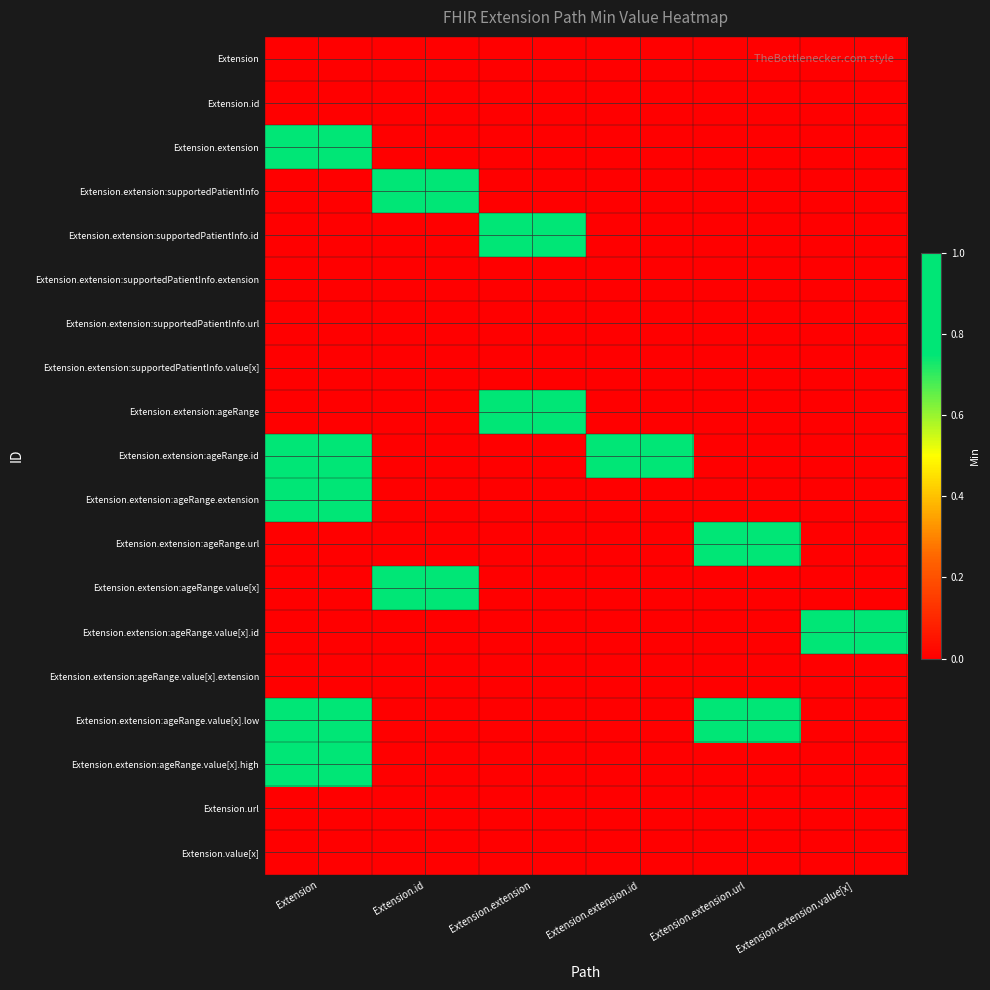

Reading right to left, what are all the values shown in this chart?

Extension: Extension.extension.value[x]=0	Extension.extension.url=0	Extension.extension.id=0	Extension.extension=0	Extension.id=0	Extension=0
Extension.id: Extension.extension.value[x]=0	Extension.extension.url=0	Extension.extension.id=0	Extension.extension=0	Extension.id=0	Extension=0
Extension.extension: Extension.extension.value[x]=0	Extension.extension.url=0	Extension.extension.id=0	Extension.extension=0	Extension.id=0	Extension=1
Extension.extension:supportedPatientInfo: Extension.extension.value[x]=0	Extension.extension.url=0	Extension.extension.id=0	Extension.extension=0	Extension.id=1	Extension=0
Extension.extension:supportedPatientInfo.id: Extension.extension.value[x]=0	Extension.extension.url=0	Extension.extension.id=0	Extension.extension=1	Extension.id=0	Extension=0
Extension.extension:supportedPatientInfo.extension: Extension.extension.value[x]=0	Extension.extension.url=0	Extension.extension.id=0	Extension.extension=0	Extension.id=0	Extension=0
Extension.extension:supportedPatientInfo.url: Extension.extension.value[x]=0	Extension.extension.url=0	Extension.extension.id=0	Extension.extension=0	Extension.id=0	Extension=0
Extension.extension:supportedPatientInfo.value[x]: Extension.extension.value[x]=0	Extension.extension.url=0	Extension.extension.id=0	Extension.extension=0	Extension.id=0	Extension=0
Extension.extension:ageRange: Extension.extension.value[x]=0	Extension.extension.url=0	Extension.extension.id=0	Extension.extension=1	Extension.id=0	Extension=0
Extension.extension:ageRange.id: Extension.extension.value[x]=0	Extension.extension.url=0	Extension.extension.id=1	Extension.extension=0	Extension.id=0	Extension=1
Extension.extension:ageRange.extension: Extension.extension.value[x]=0	Extension.extension.url=0	Extension.extension.id=0	Extension.extension=0	Extension.id=0	Extension=1
Extension.extension:ageRange.url: Extension.extension.value[x]=0	Extension.extension.url=1	Extension.extension.id=0	Extension.extension=0	Extension.id=0	Extension=0
Extension.extension:ageRange.value[x]: Extension.extension.value[x]=0	Extension.extension.url=0	Extension.extension.id=0	Extension.extension=0	Extension.id=1	Extension=0
Extension.extension:ageRange.value[x].id: Extension.extension.value[x]=1	Extension.extension.url=0	Extension.extension.id=0	Extension.extension=0	Extension.id=0	Extension=0
Extension.extension:ageRange.value[x].extension: Extension.extension.value[x]=0	Extension.extension.url=0	Extension.extension.id=0	Extension.extension=0	Extension.id=0	Extension=0
Extension.extension:ageRange.value[x].low: Extension.extension.value[x]=0	Extension.extension.url=1	Extension.extension.id=0	Extension.extension=0	Extension.id=0	Extension=1
Extension.extension:ageRange.value[x].high: Extension.extension.value[x]=0	Extension.extension.url=0	Extension.extension.id=0	Extension.extension=0	Extension.id=0	Extension=1
Extension.url: Extension.extension.value[x]=0	Extension.extension.url=0	Extension.extension.id=0	Extension.extension=0	Extension.id=0	Extension=0
Extension.value[x]: Extension.extension.value[x]=0	Extension.extension.url=0	Extension.extension.id=0	Extension.extension=0	Extension.id=0	Extension=0